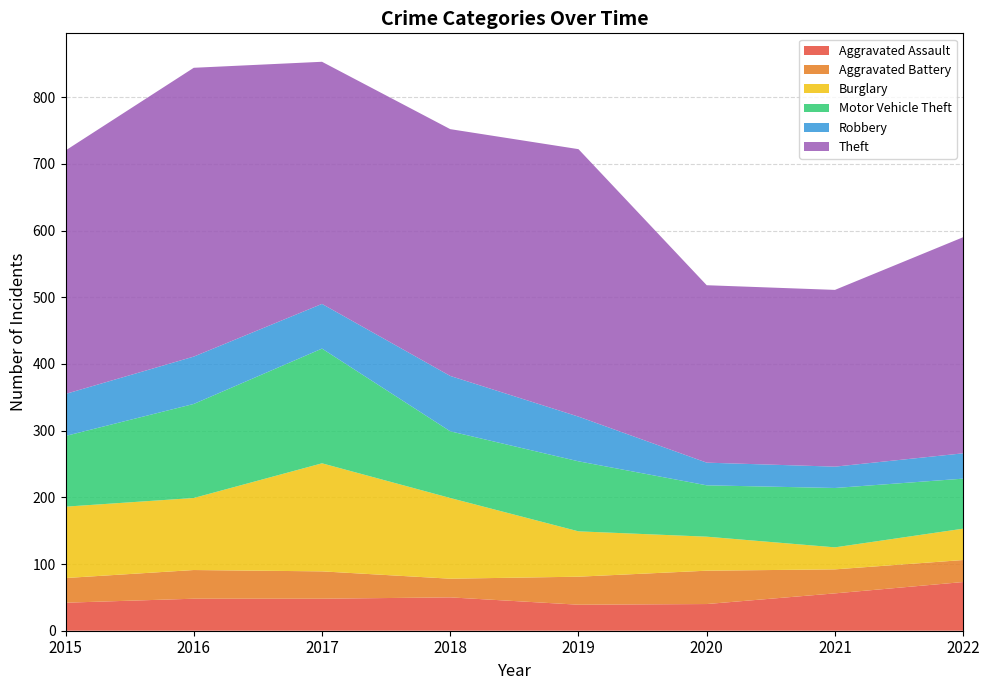

Reading right to left, what are all the values shown in this chart?

Aggravated Assault: 73	56	40	39	50	48	48	42
Aggravated Battery: 33	36	50	42	28	41	43	37
Burglary: 47	33	51	68	121	162	108	107
Motor Vehicle Theft: 75	89	77	105	100	172	141	106
Robbery: 38	32	34	67	83	67	71	63
Theft: 324	265	266	401	370	363	433	365